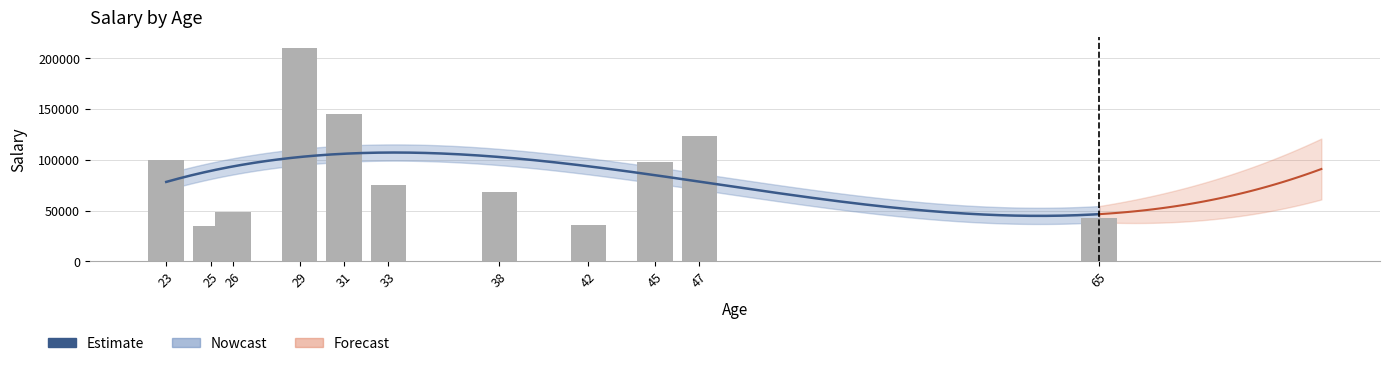

How many categories are shown in the chart?

11